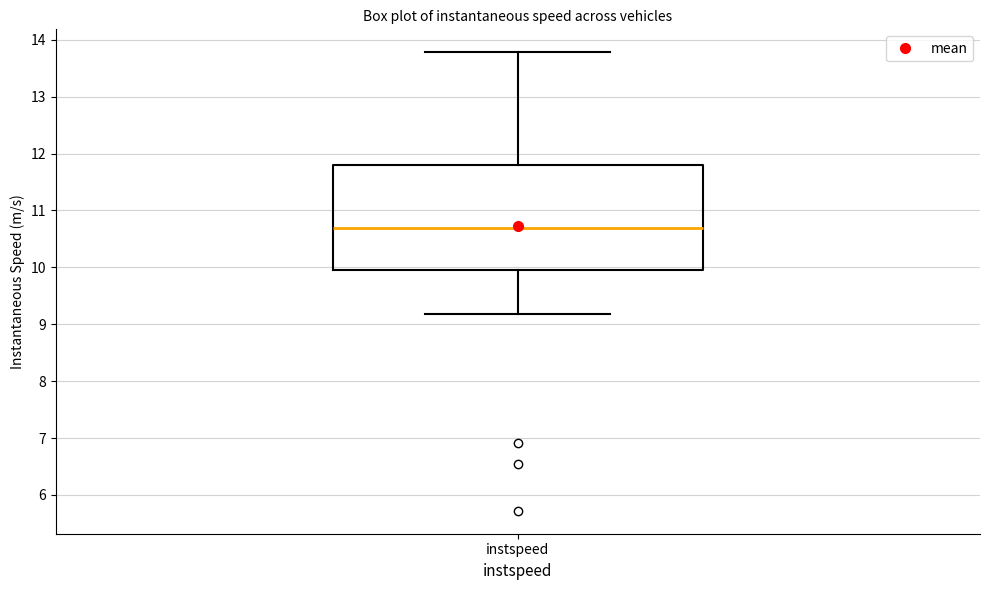

Transcribe this box plot: give where the median line is, the range the box spans, and where the two whiskers end, as read against the y-axis. The values are not printed on the chart, so give them approximately, as read against the axis.

median 10.7, box 10.0 to 11.8, whiskers 9.2 to 13.8